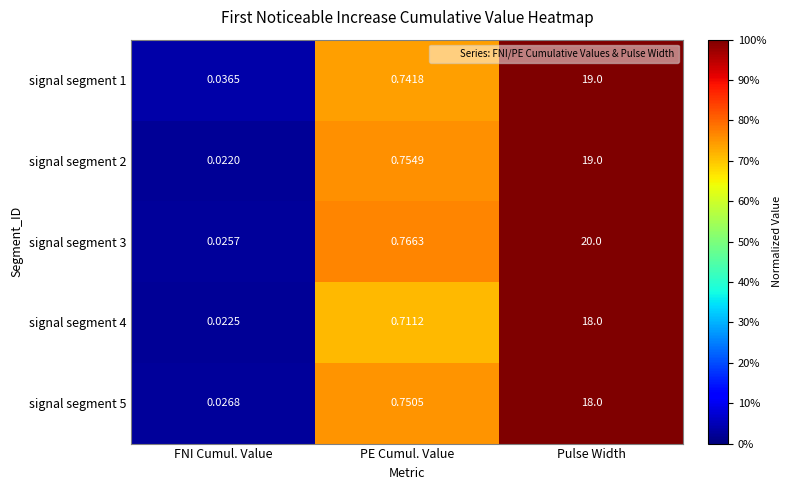

Which label corresponds to the smallest value in the chart?

FNI Cumul. Value